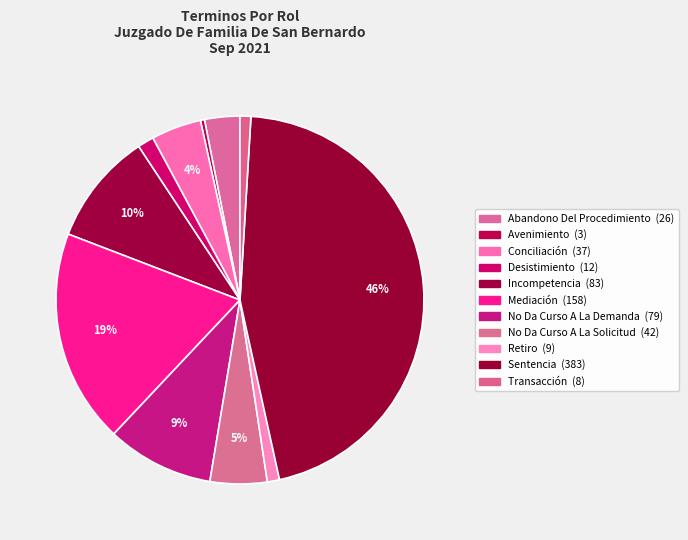

What is the largest slice in the pie chart?

Sentencia